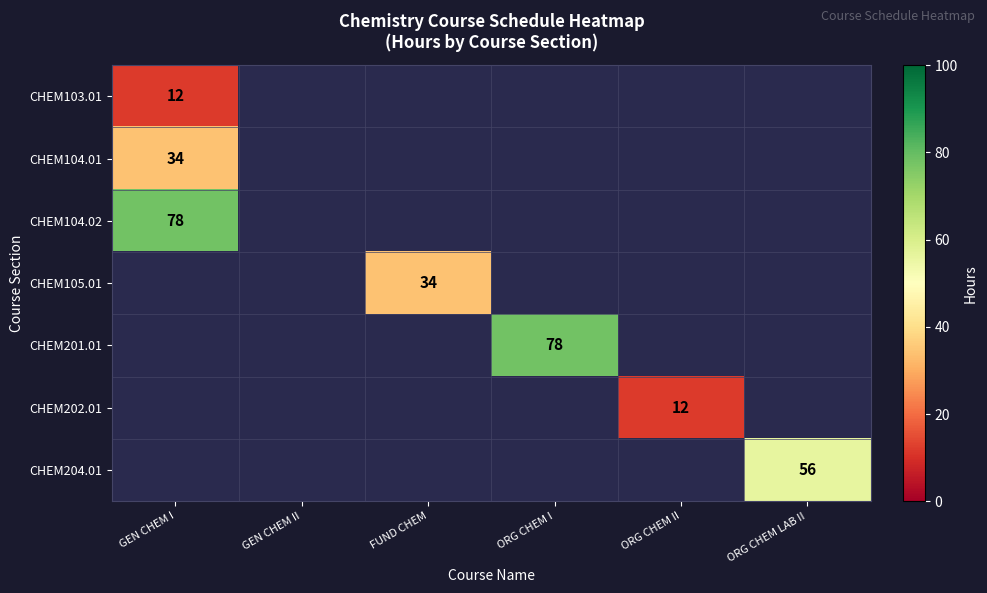

How many categories are shown in the chart?

6